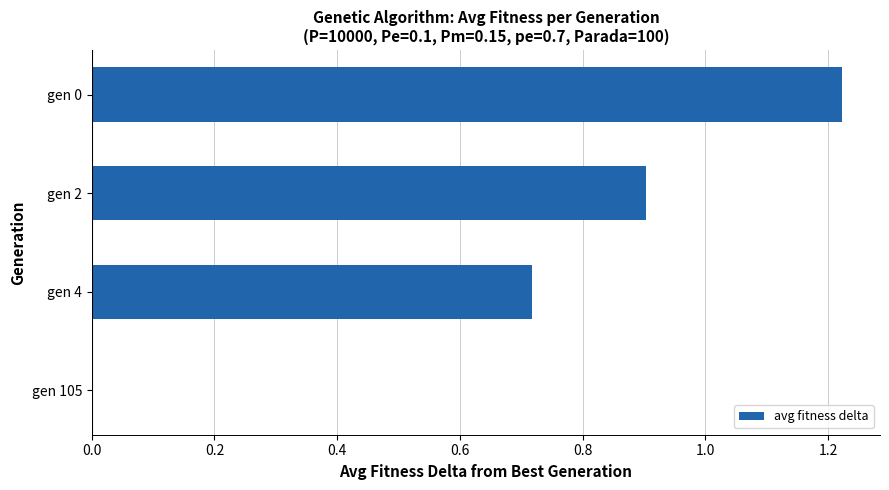

True or false: the data shows 0.9 at gen 2.

True